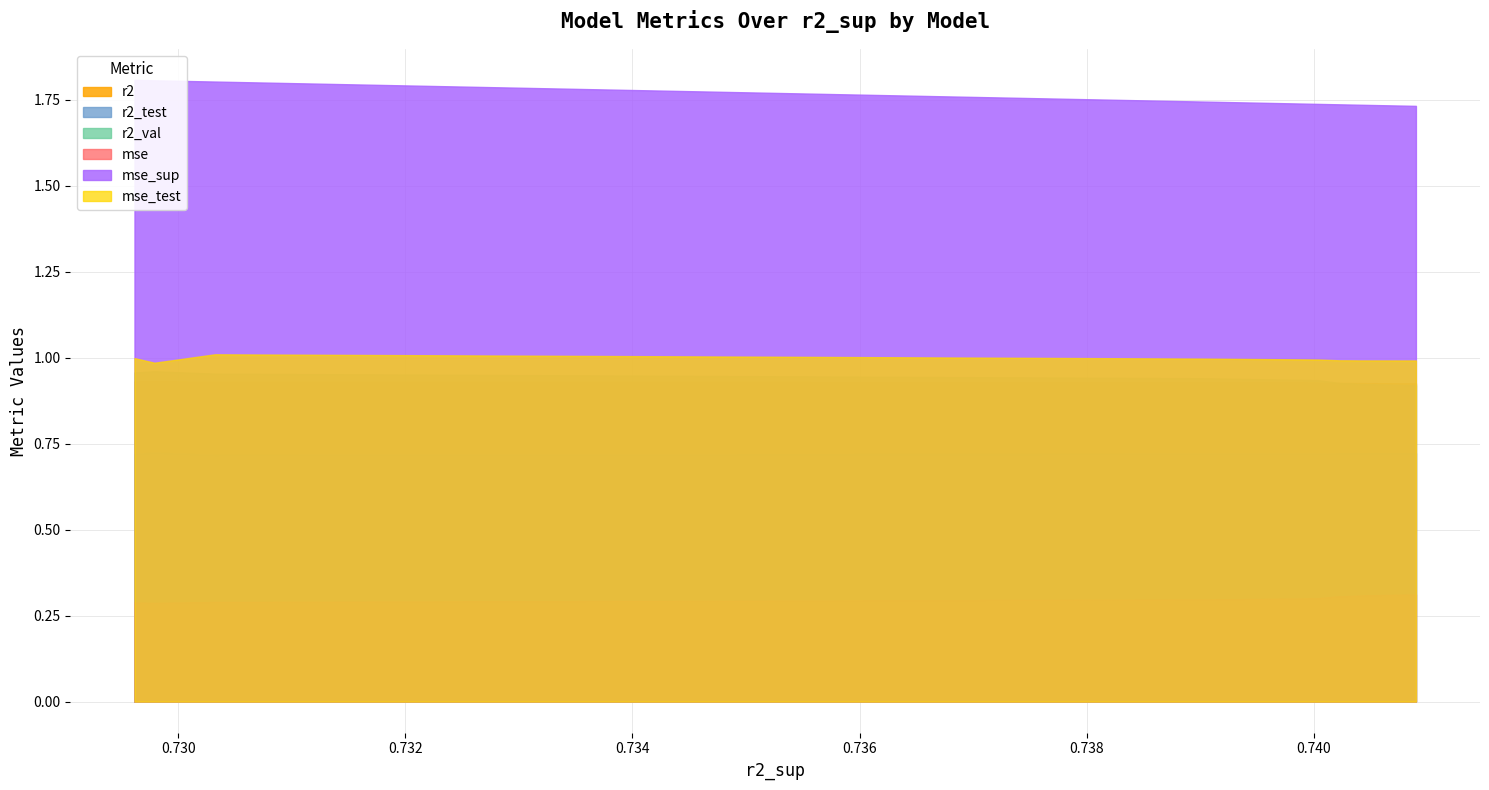

How many mse values are between 0 and 1?

10